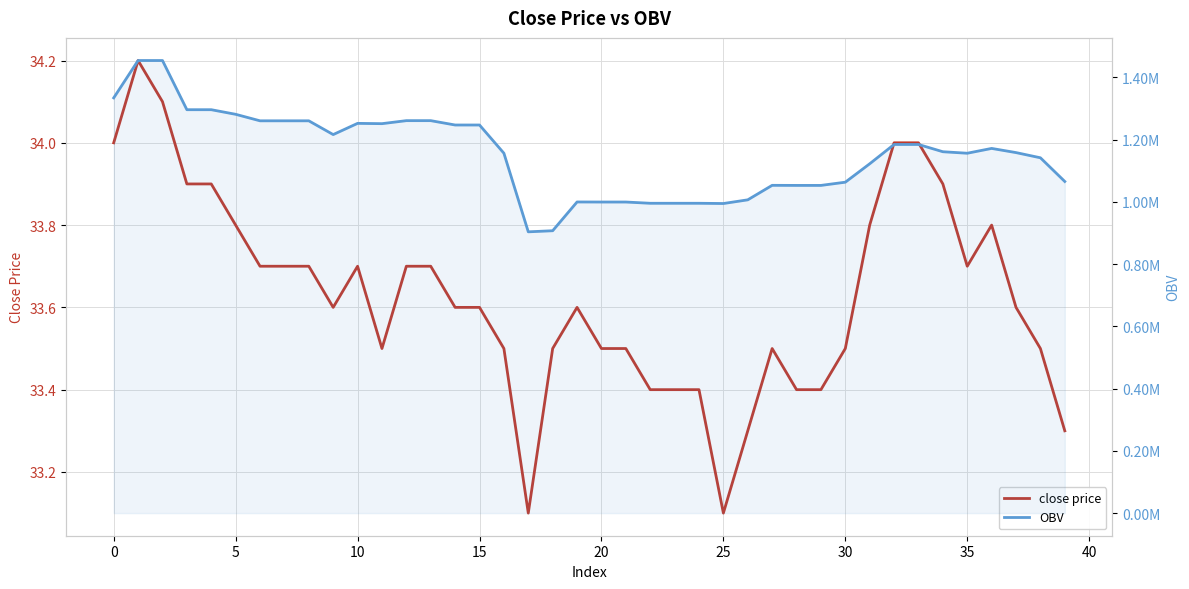

Between 35 and 19, which is larger?

35